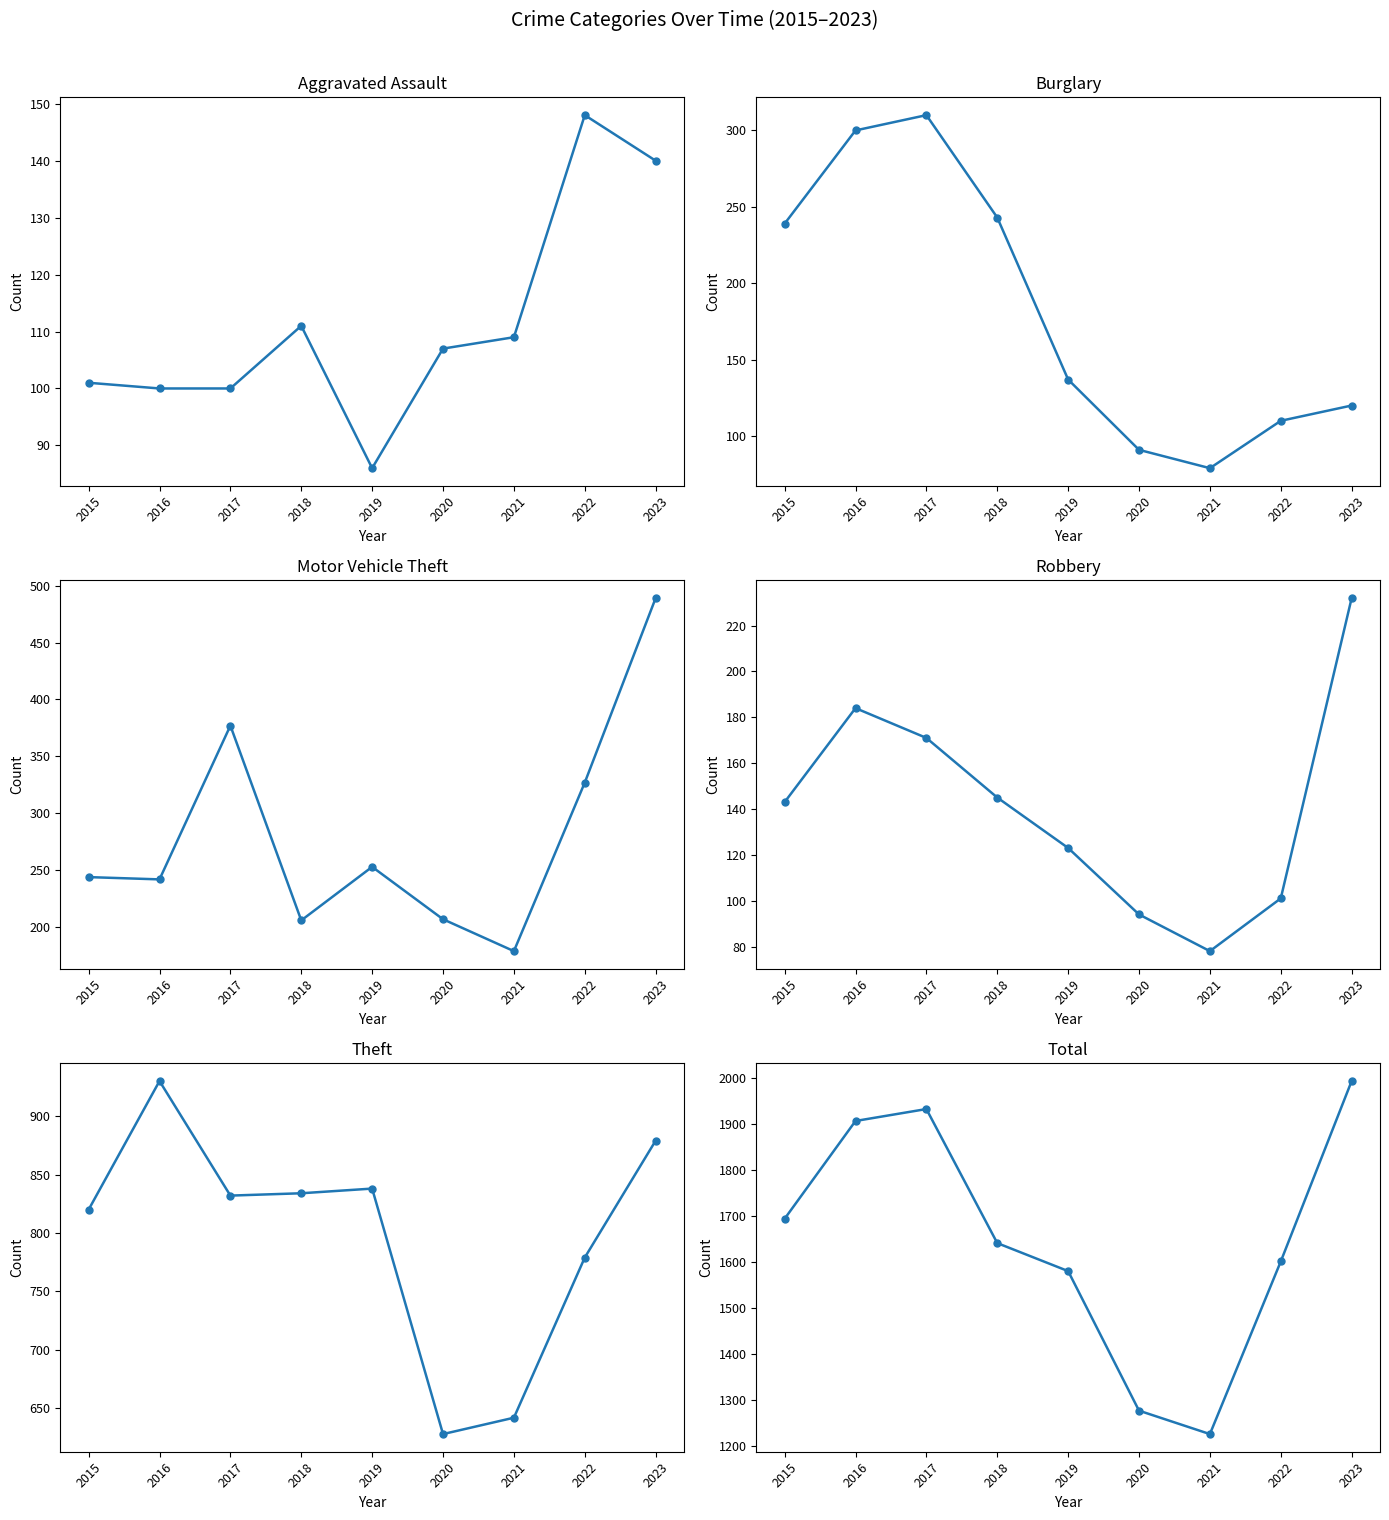

Count the number of categories in the chart.

9